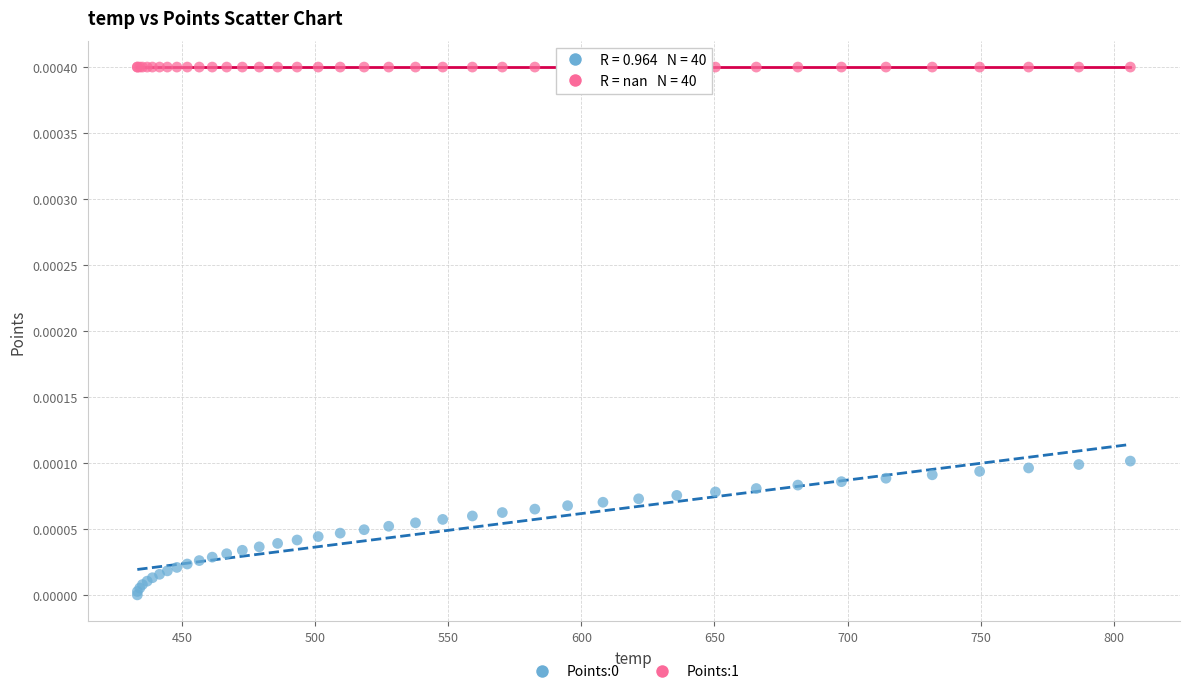

Which series reaches the maximum Y coordinate?

Points:1